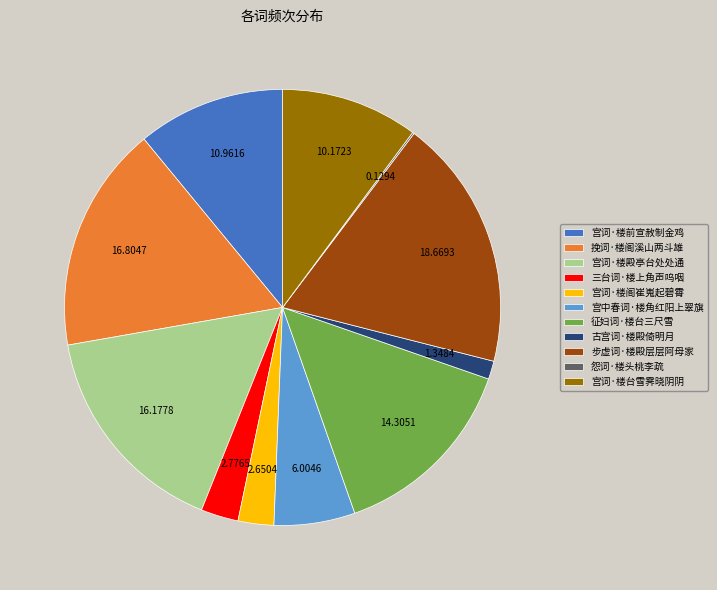

Between 宫词·楼台雪霁晓阴阴 and 宫词·楼前宣赦制金鸡, which is larger?

宫词·楼前宣赦制金鸡